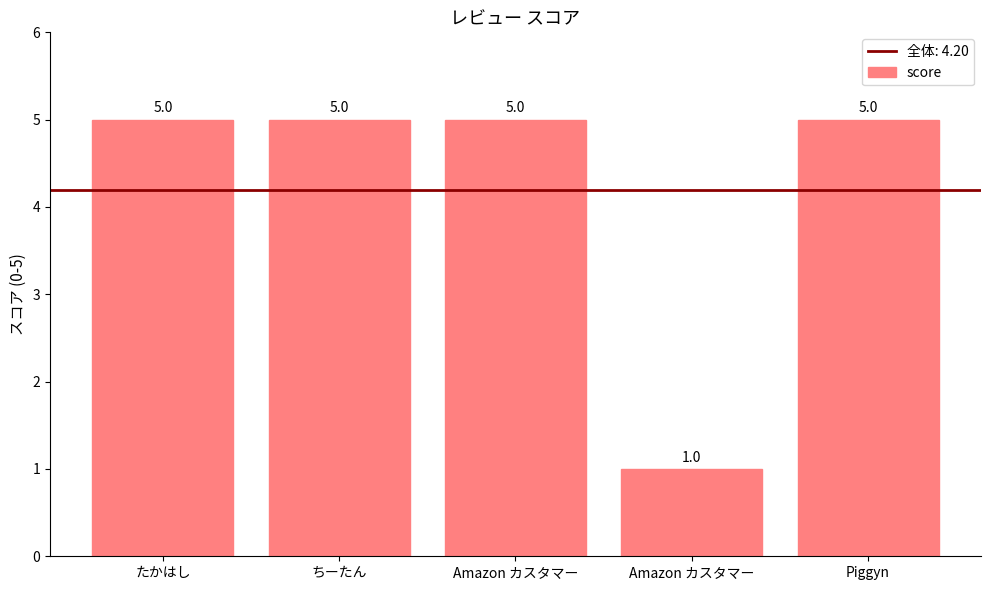

What is the sum of the values at たかはし and Amazon カスタマー?

10